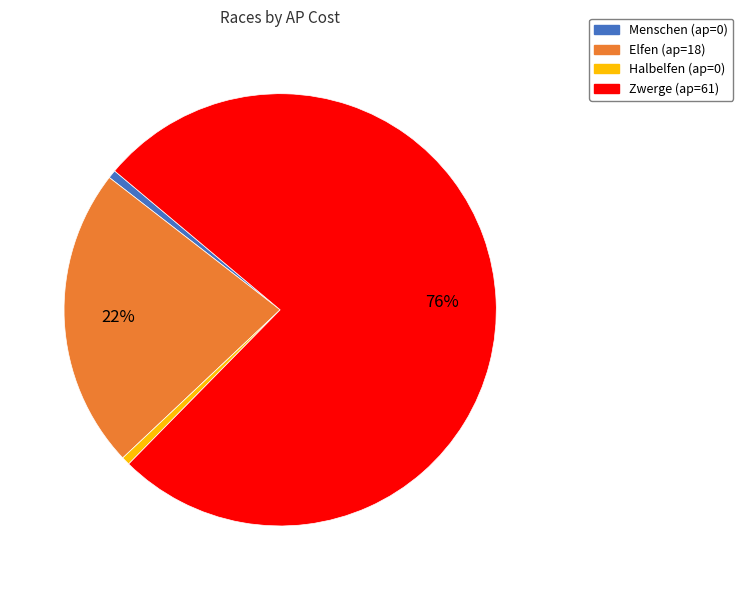

Is Menschen the majority of the pie?

No